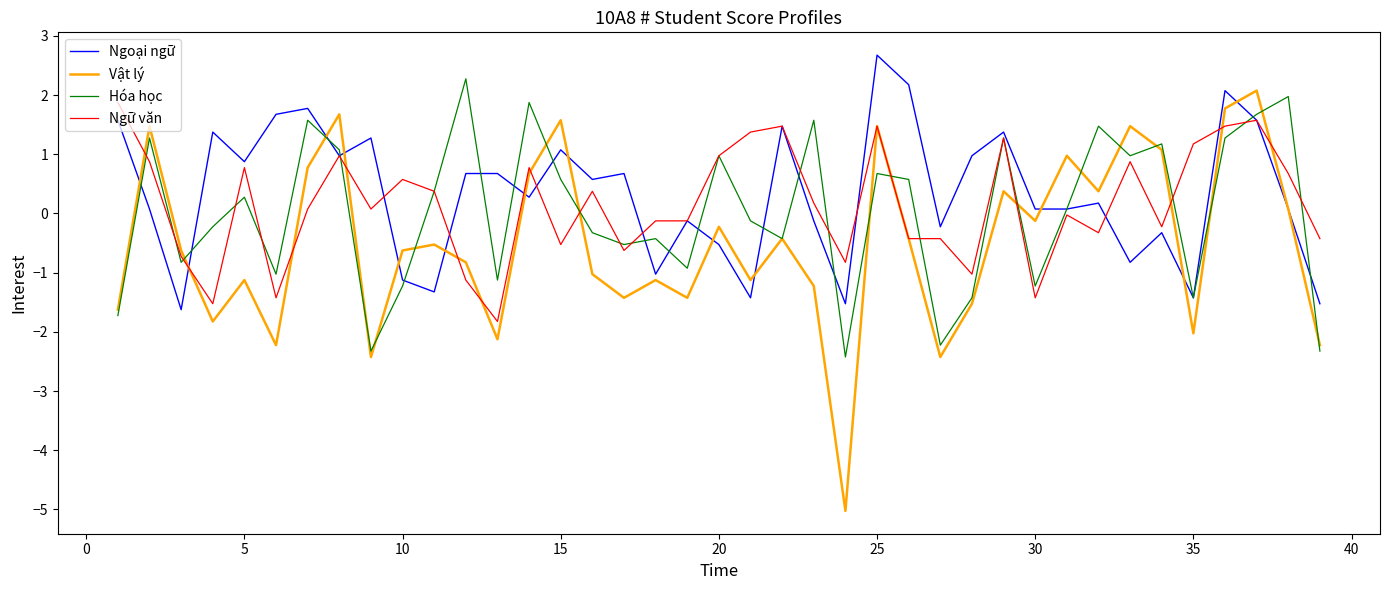

Which series has the widest spread of values?

Vật lý